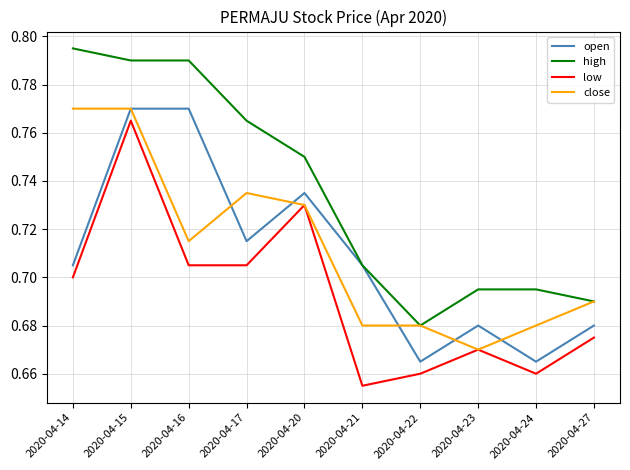

Which series changed the most between 2020-04-17 and 2020-04-24?

high